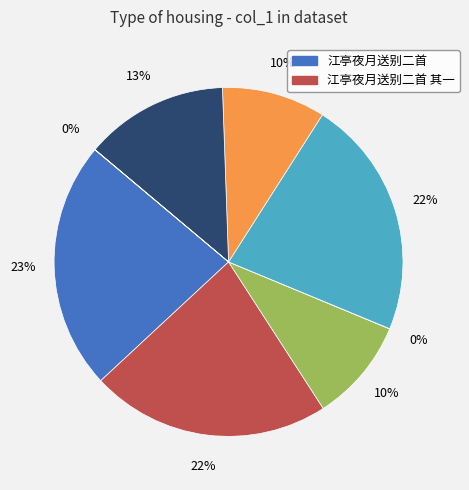

Is there any slice that represents more than half of the pie?

No